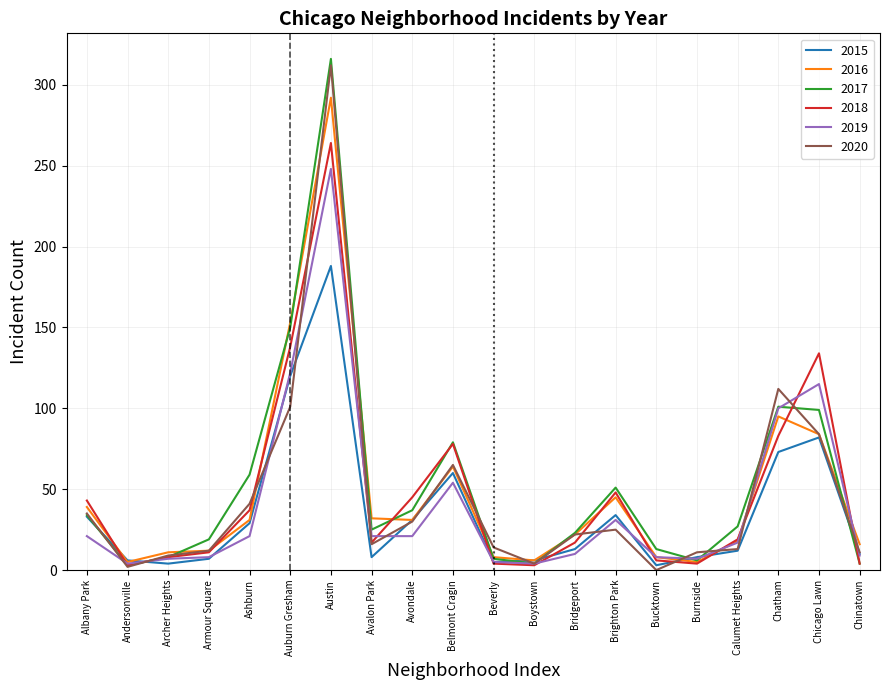

At which category is the sum across all series the highest?

Austin